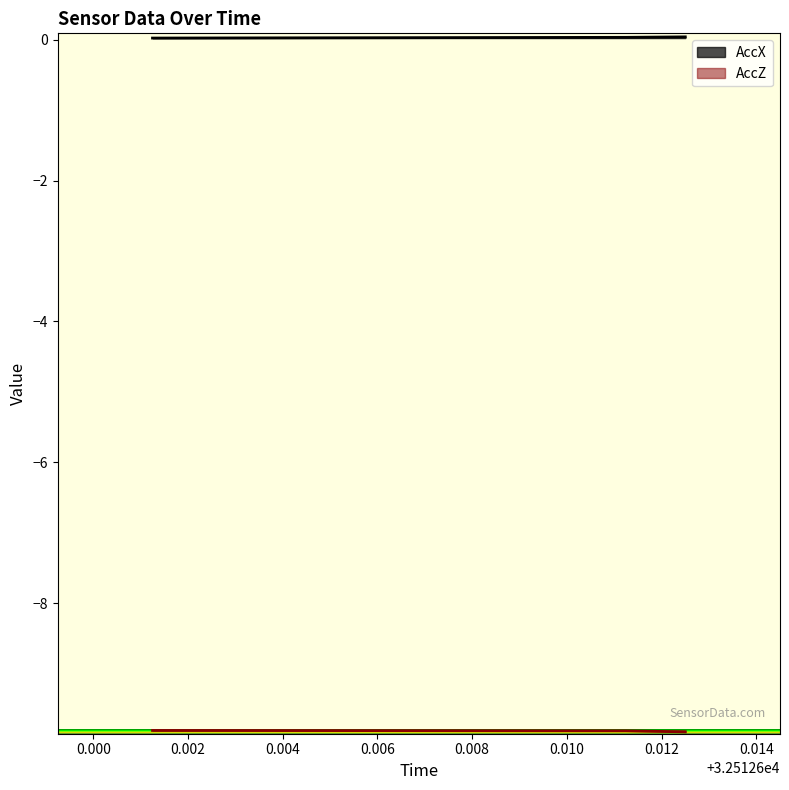

Count the number of categories in the chart.

3